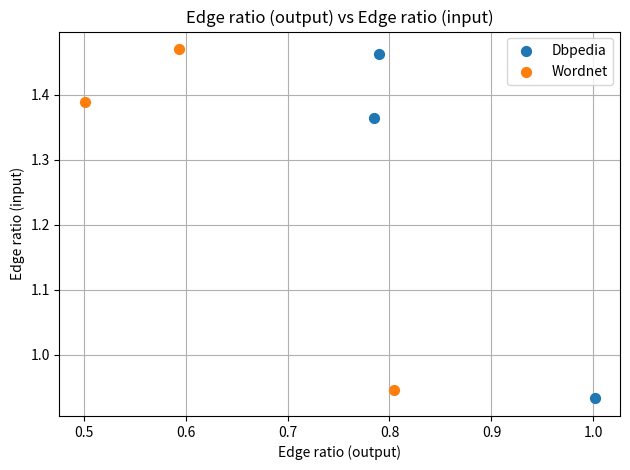

Which series contains the lowest Y value?

Dbpedia